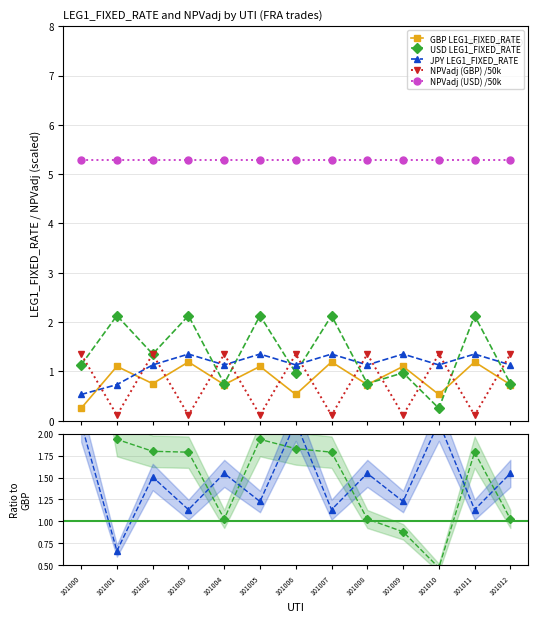

At which category does the chart reach its peak across all series?

101001